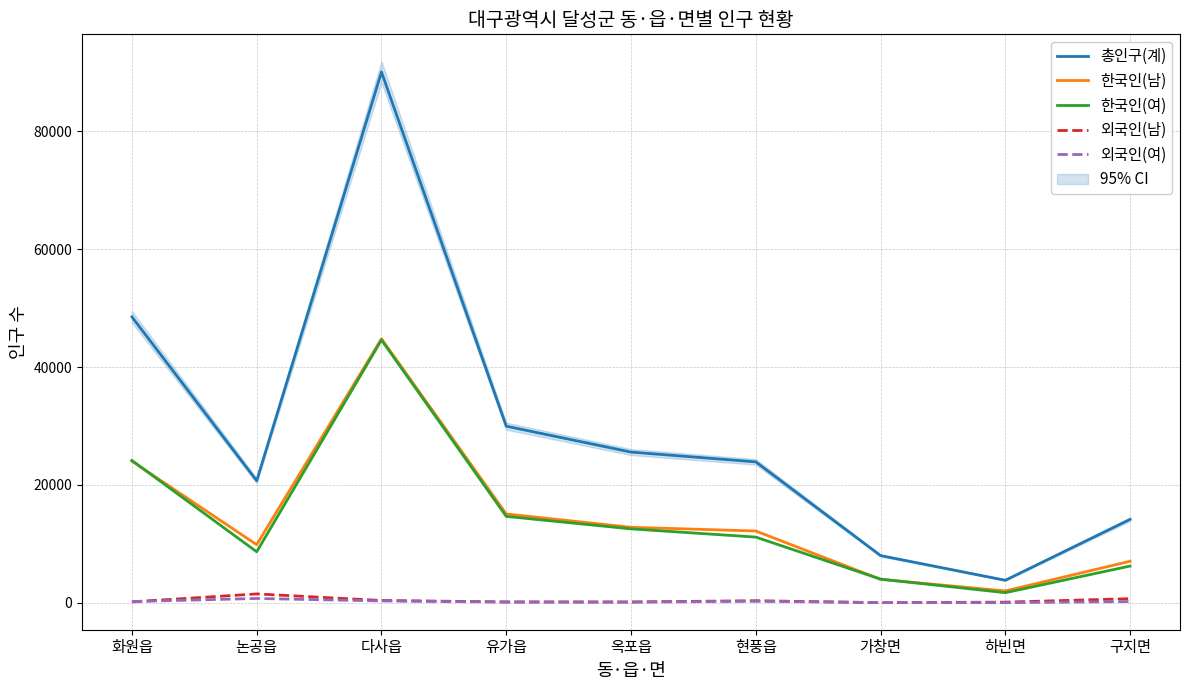

Read the 한국인(남) value at 유가읍, to the nearest 10.

15060